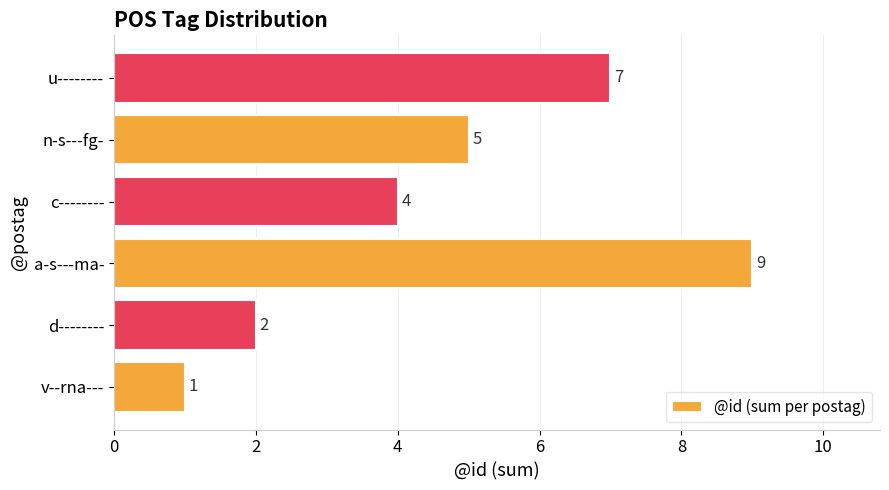

Reading bottom to top, what are all the values shown in this chart?

v--rna---=1	d--------=2	a-s---ma-=9	c--------=4	n-s---fg-=5	u--------=7